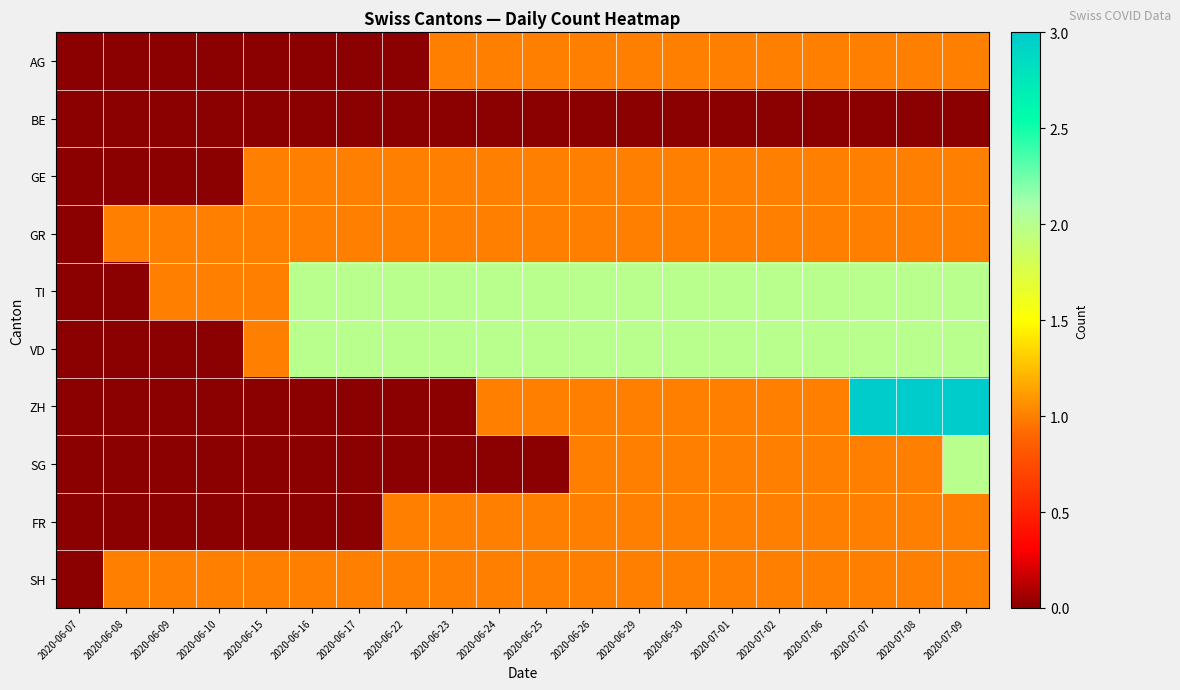

Rank the series by their maximum value, from highest to lowest.

ZH, TI, VD, SG, AG, GE, GR, FR, SH, BE